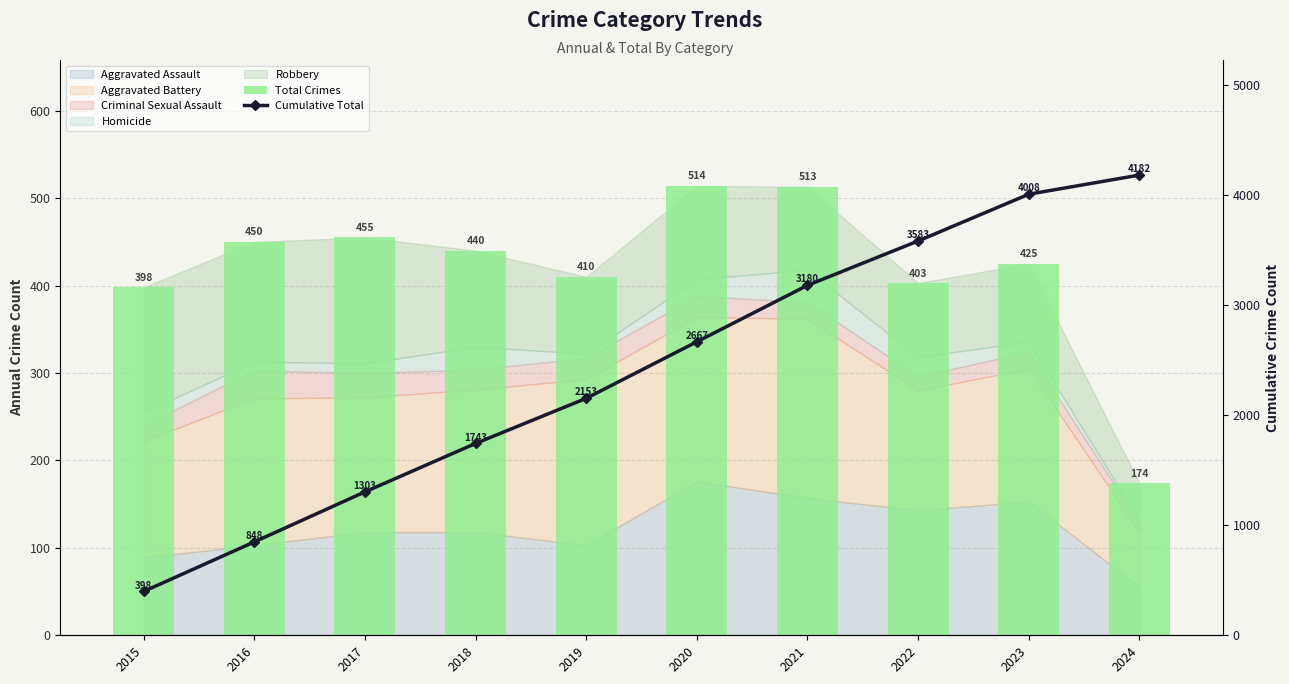

How many Cumulative Total values are between 1303 and 3583?

6